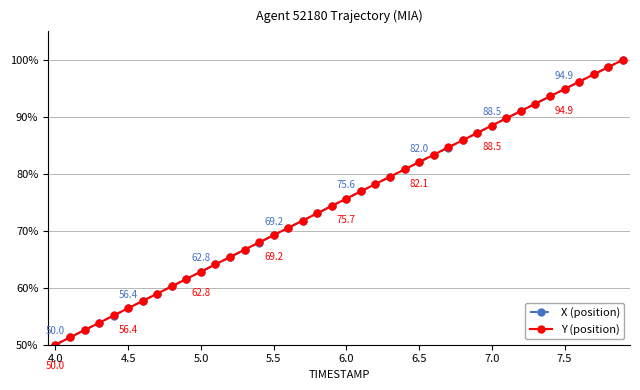

What is the value of the X (position) point at the 33rd from the left?

91.0